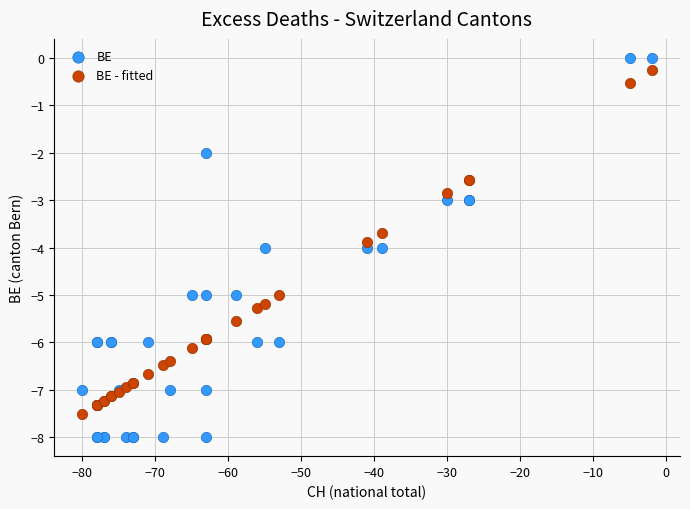

What are all the series names shown in the legend?

BE, BE - fitted